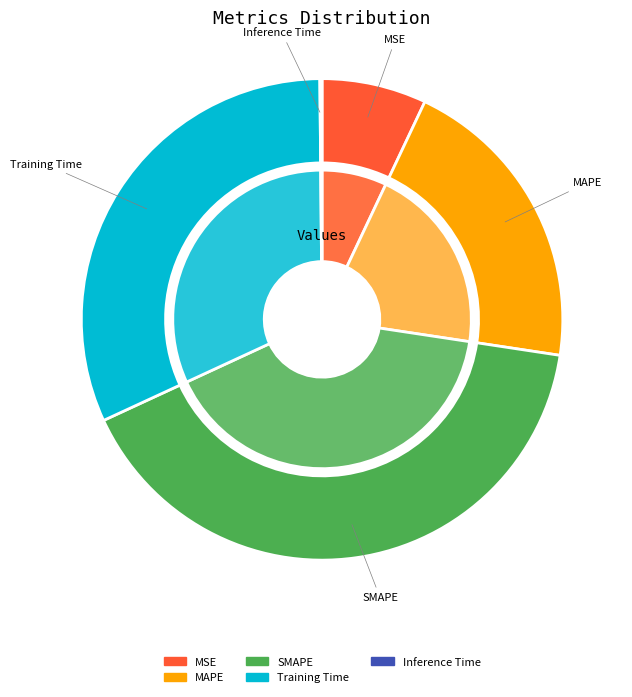

How many segments does this pie chart have?

5